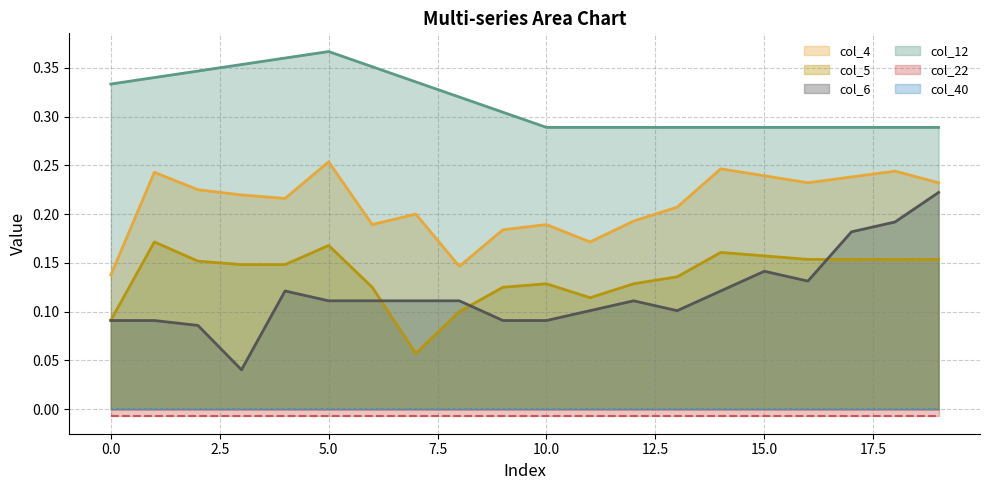

True or false: col_4 and col_5 intersect in this chart.

False